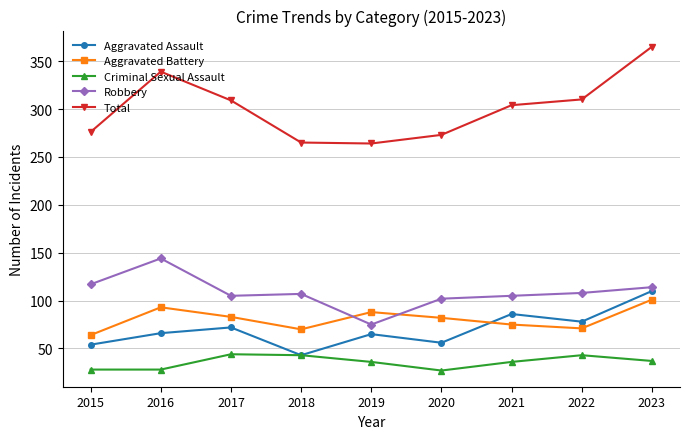

At 2017, list the series in order from smallest to largest.

Criminal Sexual Assault, Aggravated Assault, Aggravated Battery, Robbery, Total